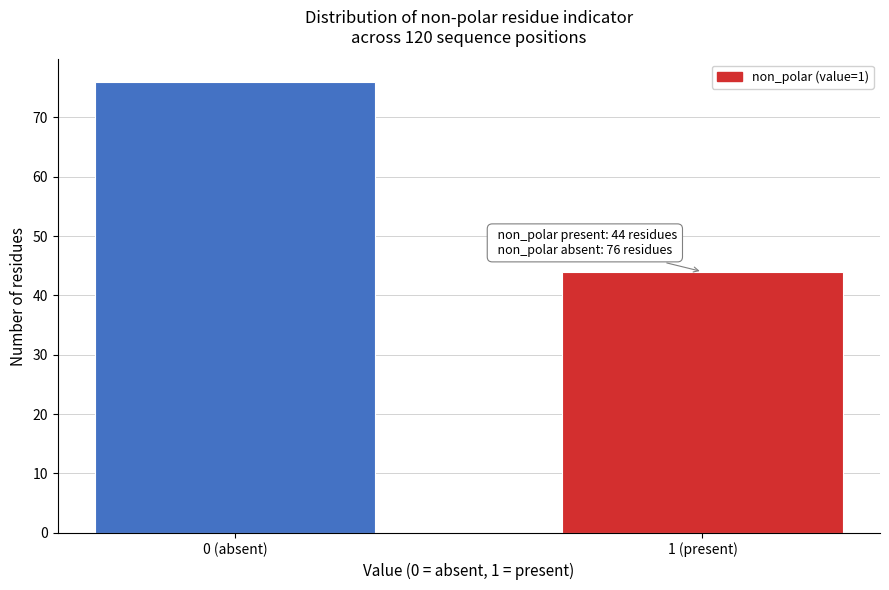

Reading left to right, what are all the values shown in this chart?

76	44